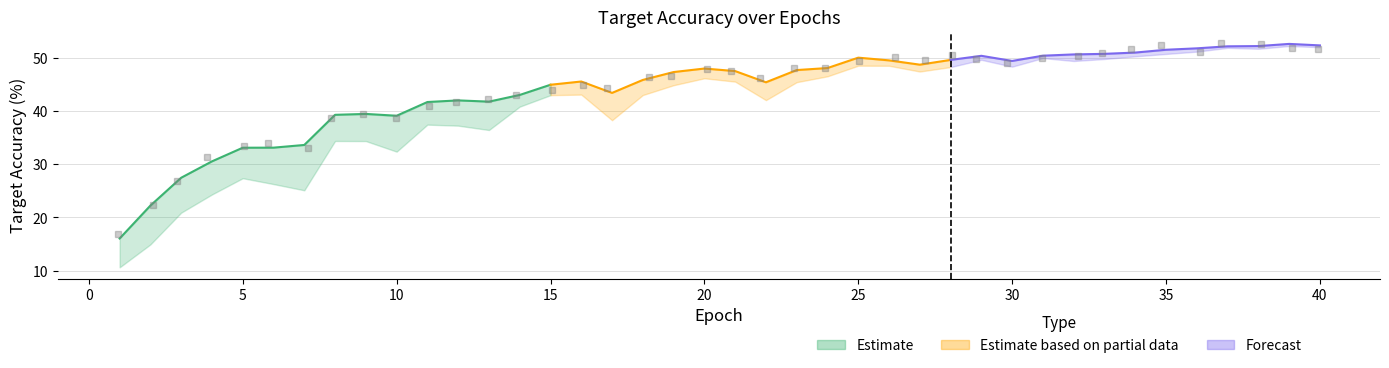

The target_acc_MLLS series shows 66.0 at 31. True or false?

False